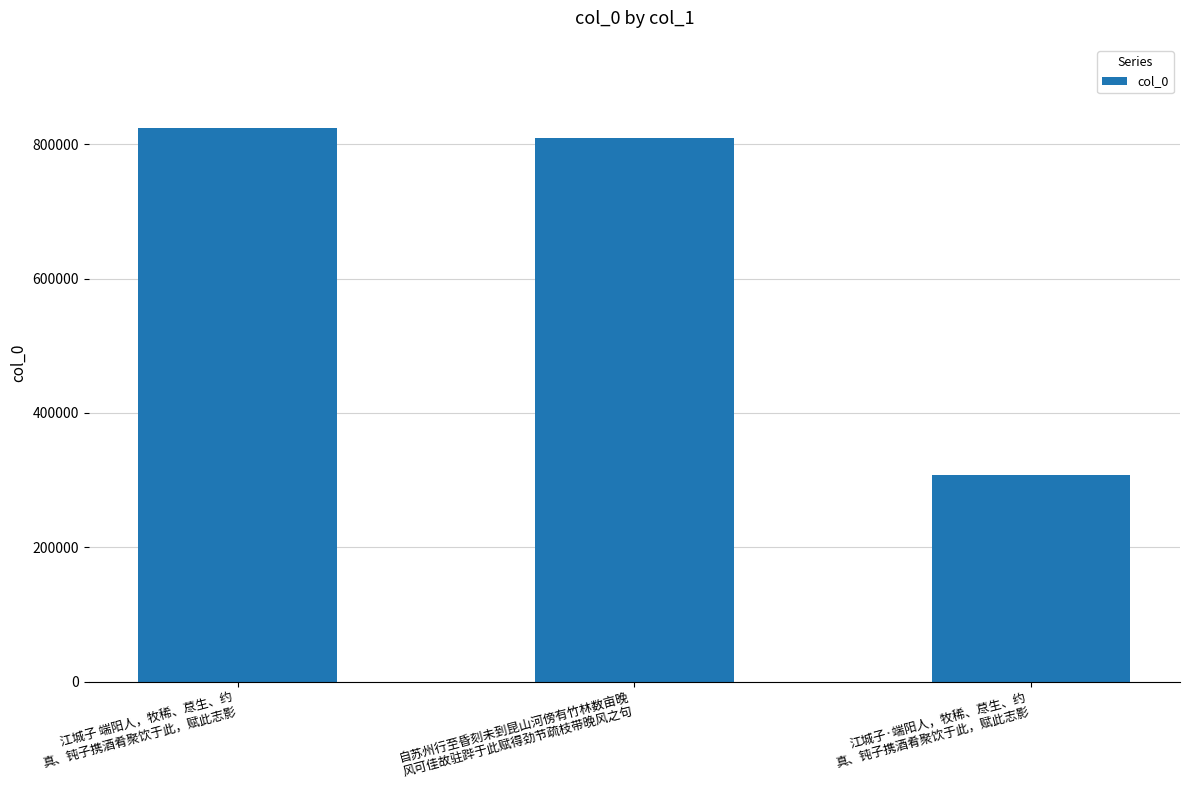

Reading right to left, transcribe all the data shown in this chart.

308044	809718	824269